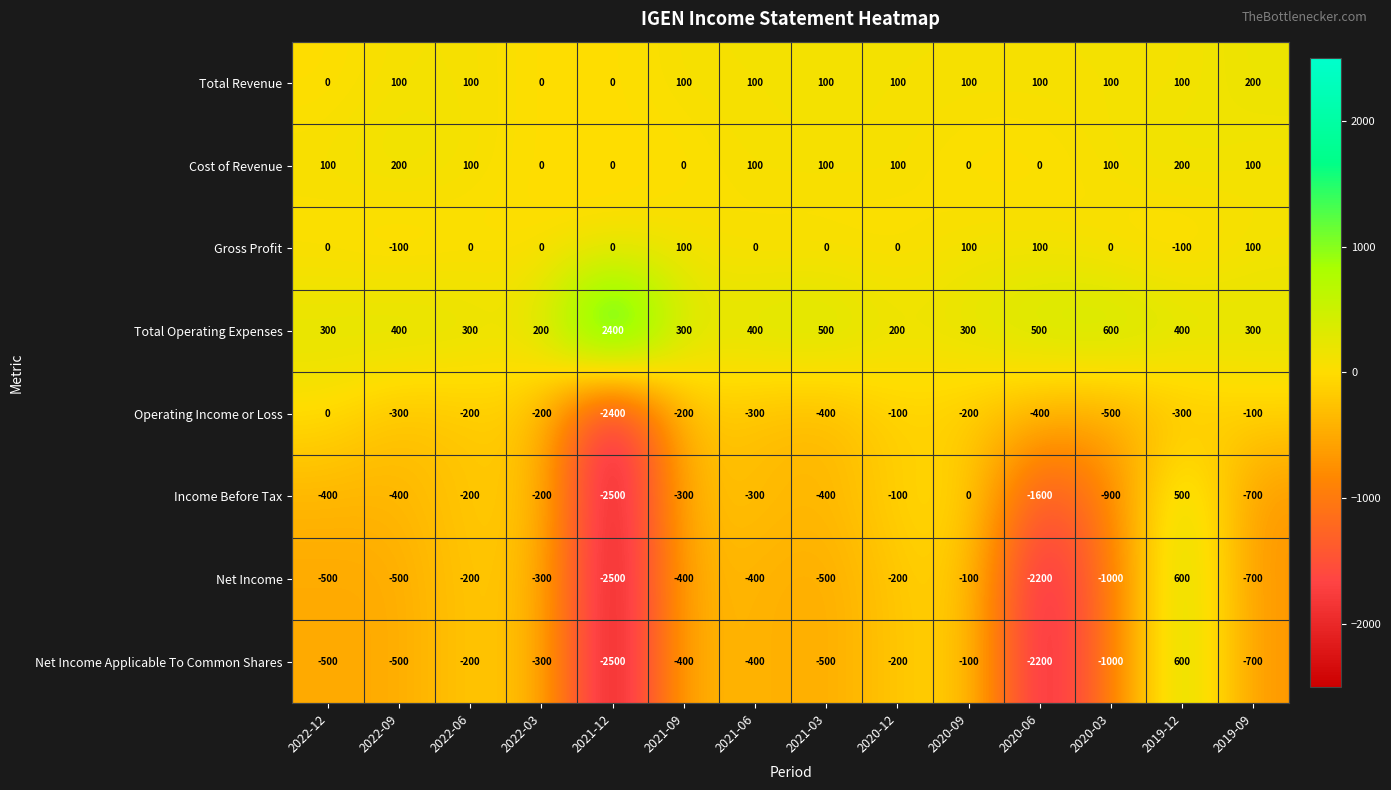

At how many categories does at least one series exceed 549?

3